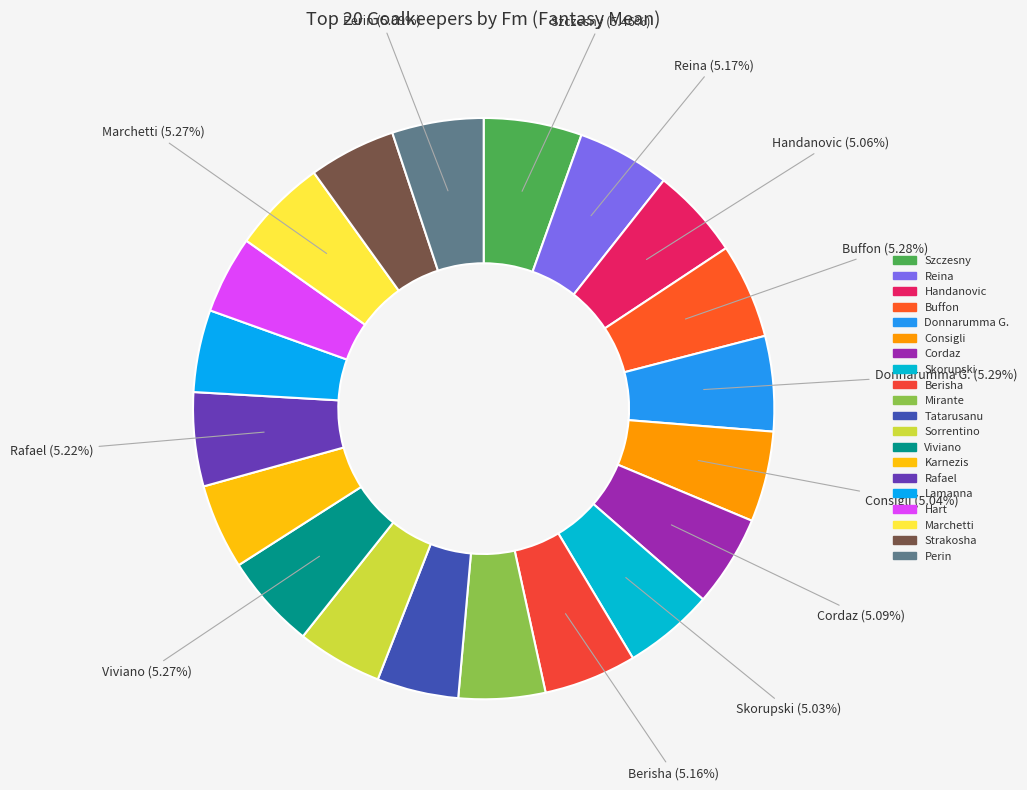

Count the number of slices in the pie.

20